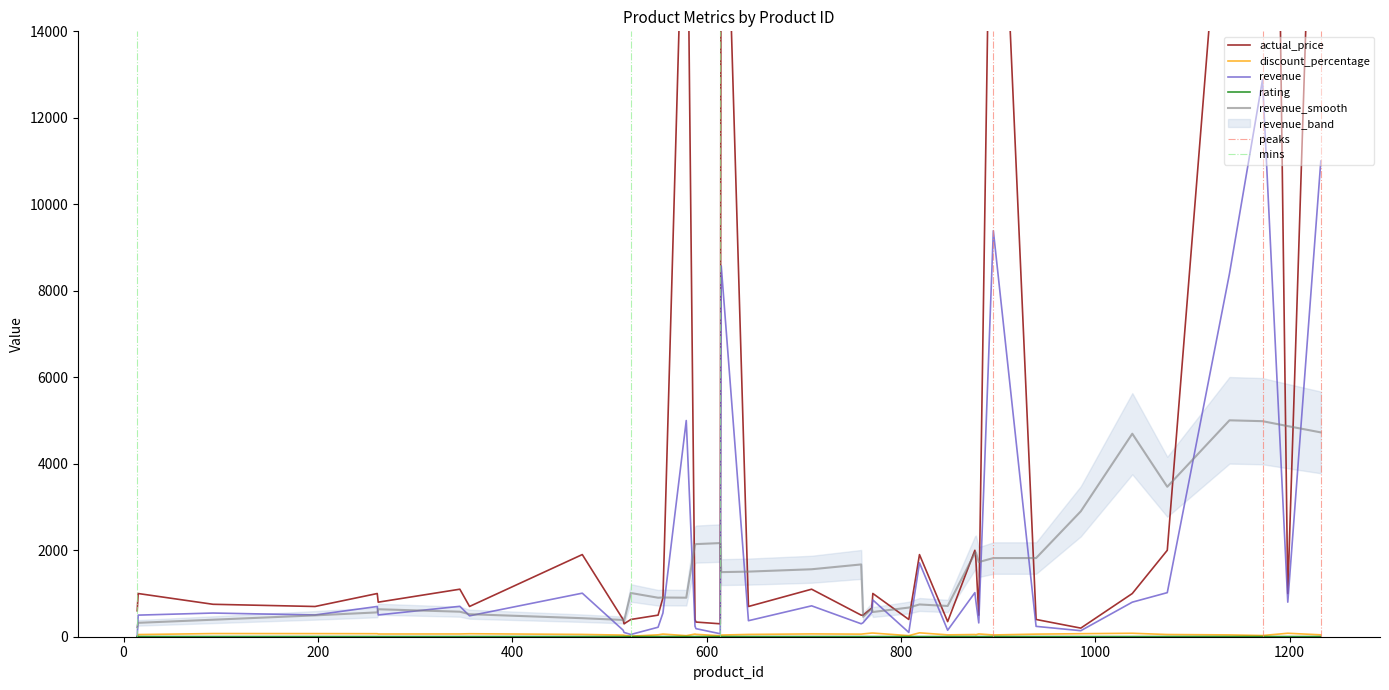

How many values in the rating series exceed 4?

28